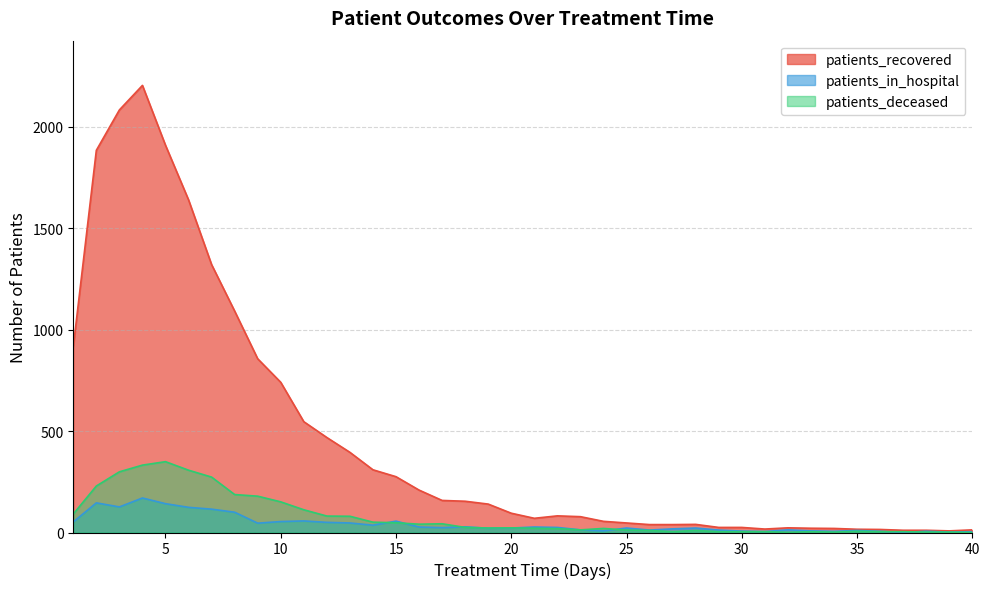

What is the average value of the patients_recovered series?

451